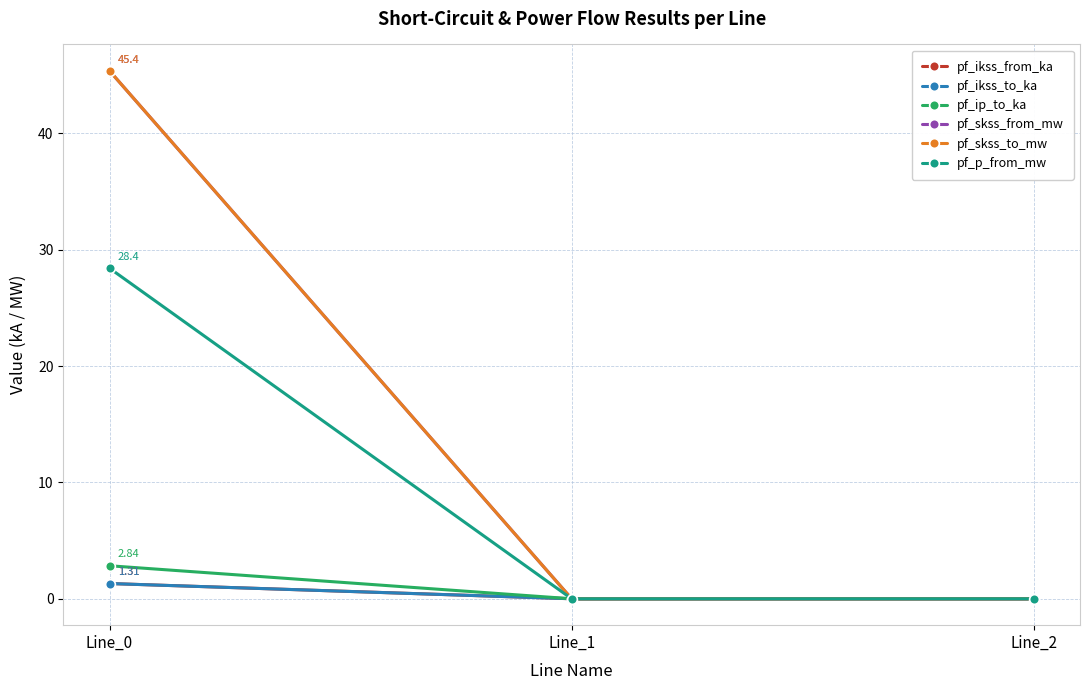

What is the sum of all pf_ikss_from_ka values?

1.3